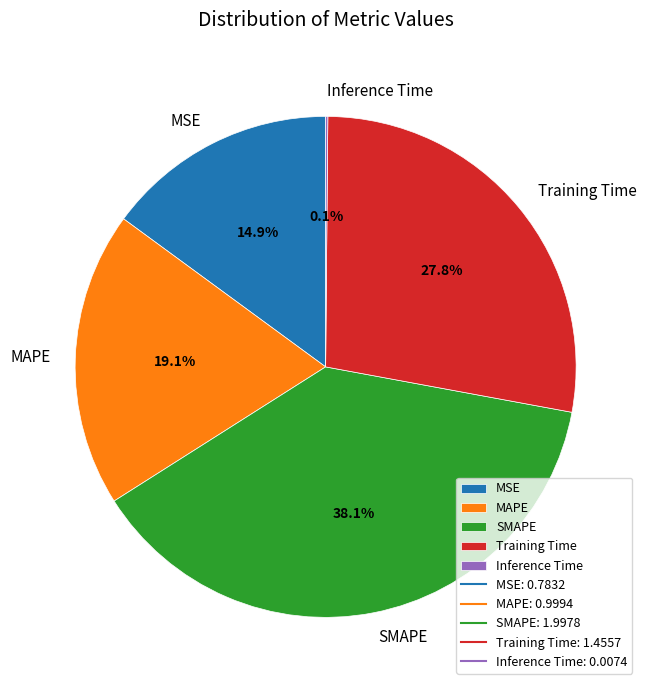

What percentage is the MAPE slice, to the nearest percent?

19%